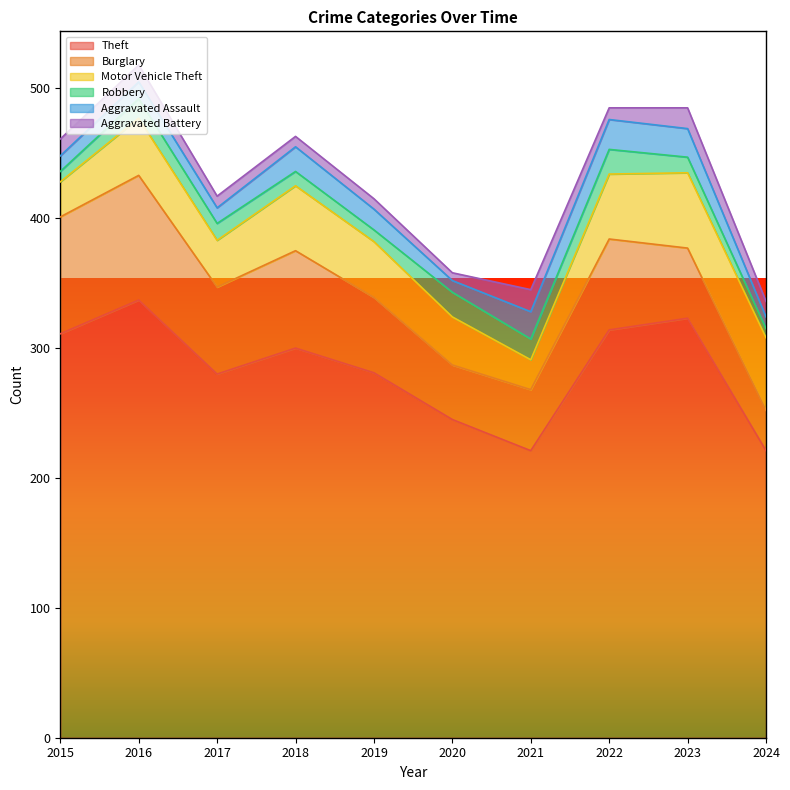

What is the difference between the highest and lowest values at 2016?

324